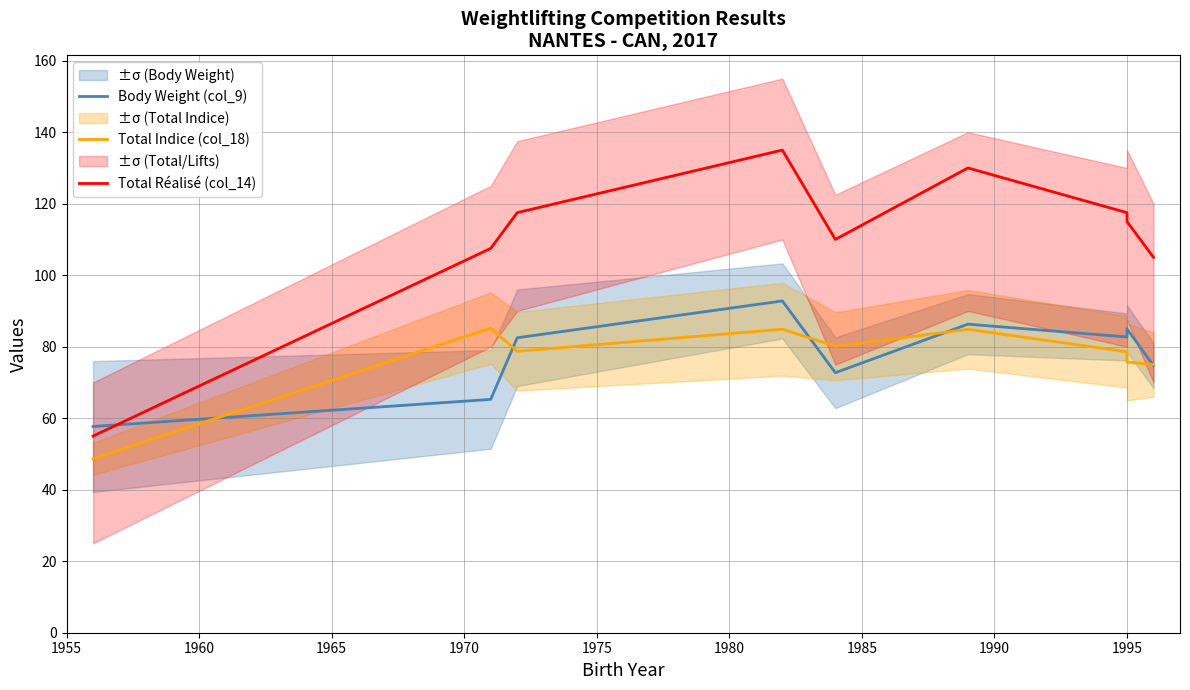

Which series has the widest spread of values?

Total Réalisé (col_14)